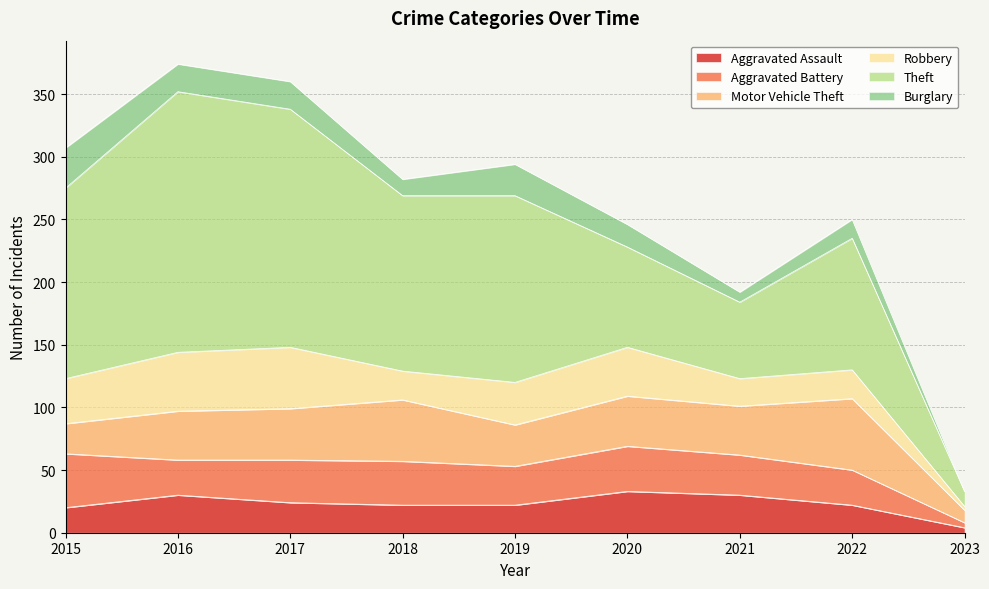

Where is Aggravated Assault nearest to the value 18?

2015